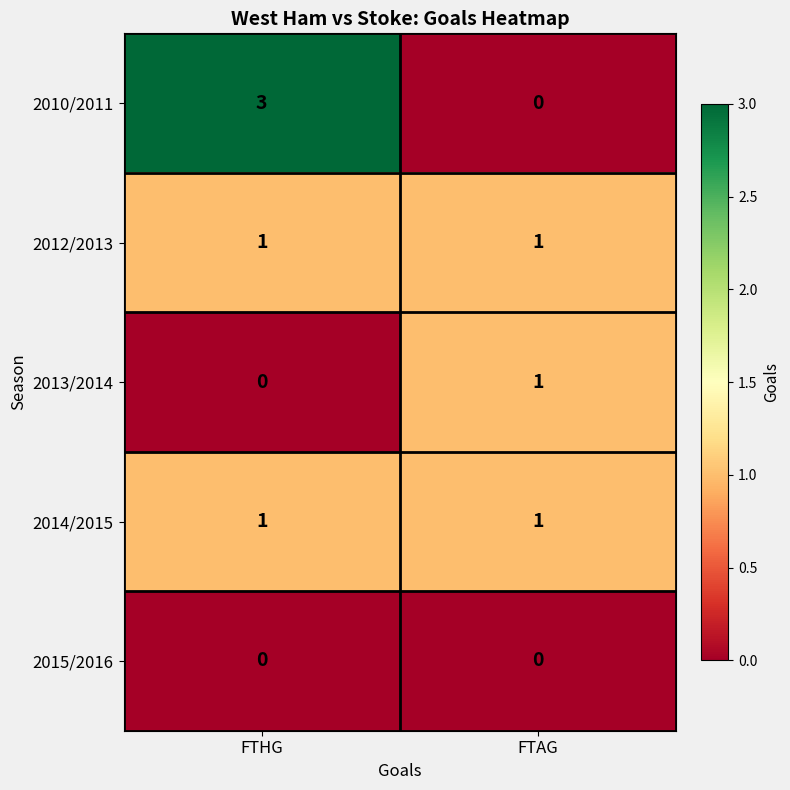

What is the maximum value shown in the chart?

3